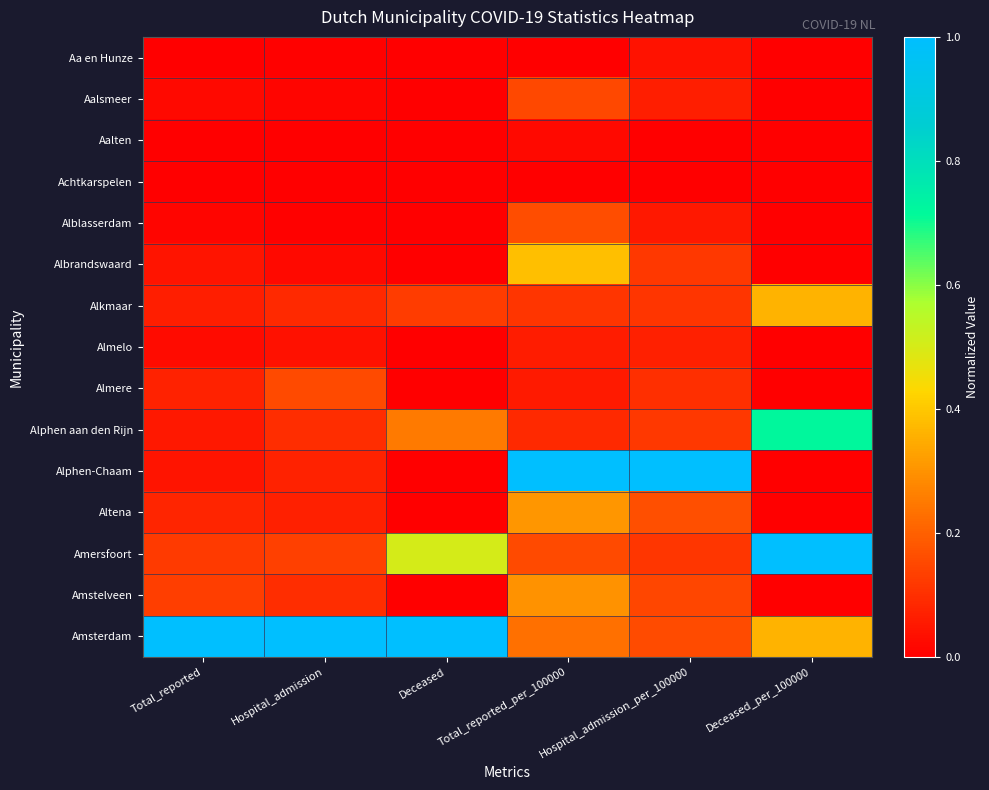

Count the number of data series in this chart.

15